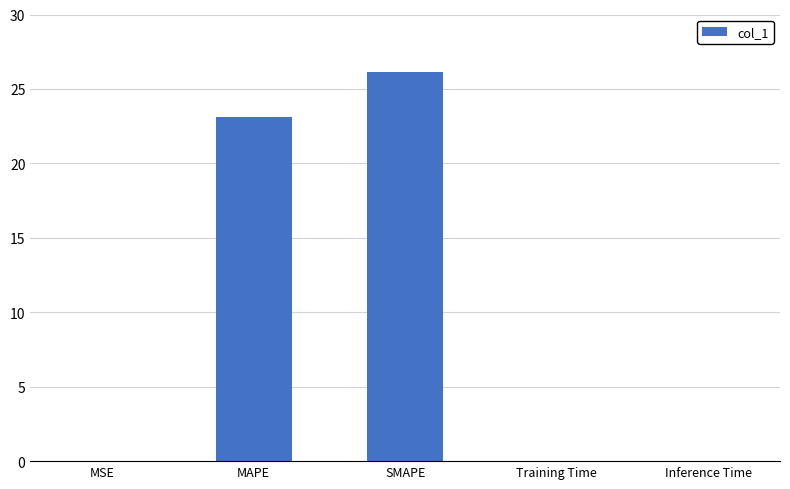

The value at MSE is 0.0. True or false?

True